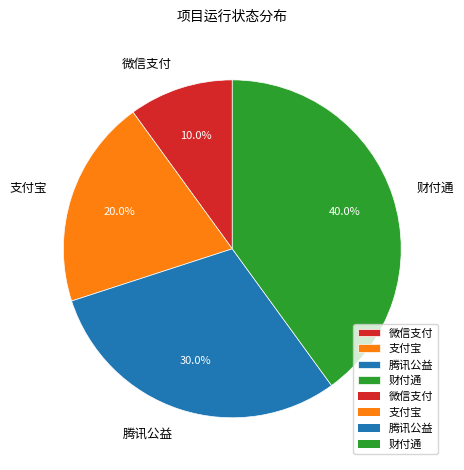

To the nearest percent, what percentage of the pie is 腾讯公益?

30%